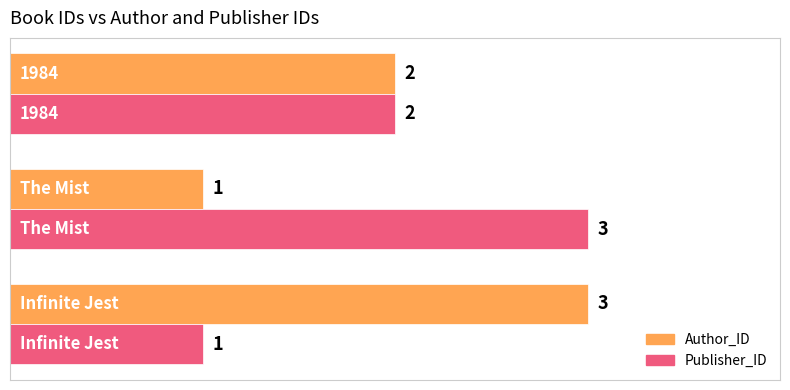

At how many categories does at least one series exceed 1?

3